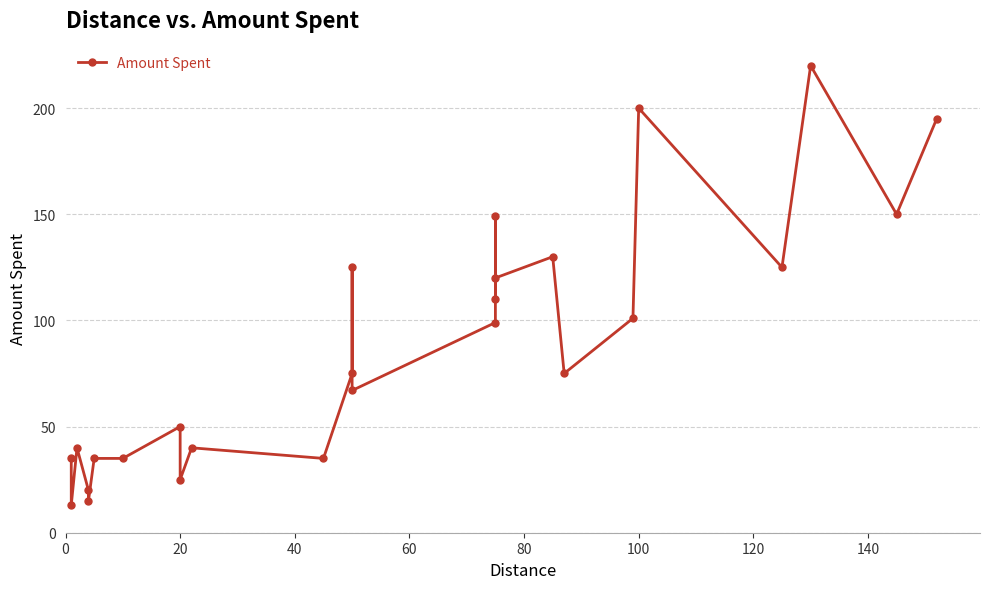

How many points are higher than both their immediate neighbors (excluding endpoints)?

8